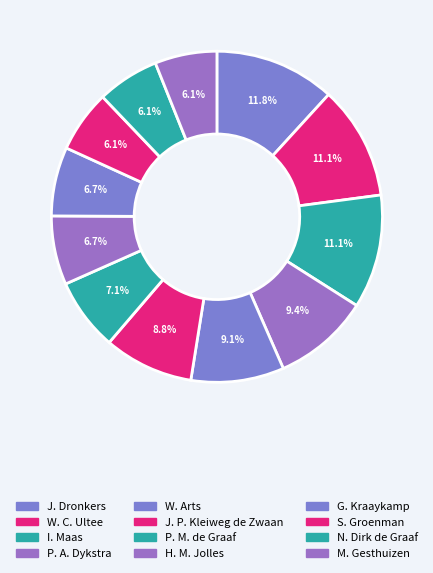

What is the smallest slice in the pie chart?

S. Groenman